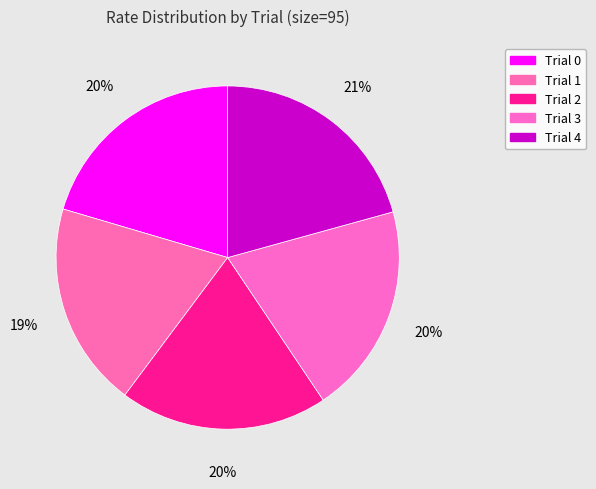

What percentage is the Trial 3 slice, to the nearest percent?

20%